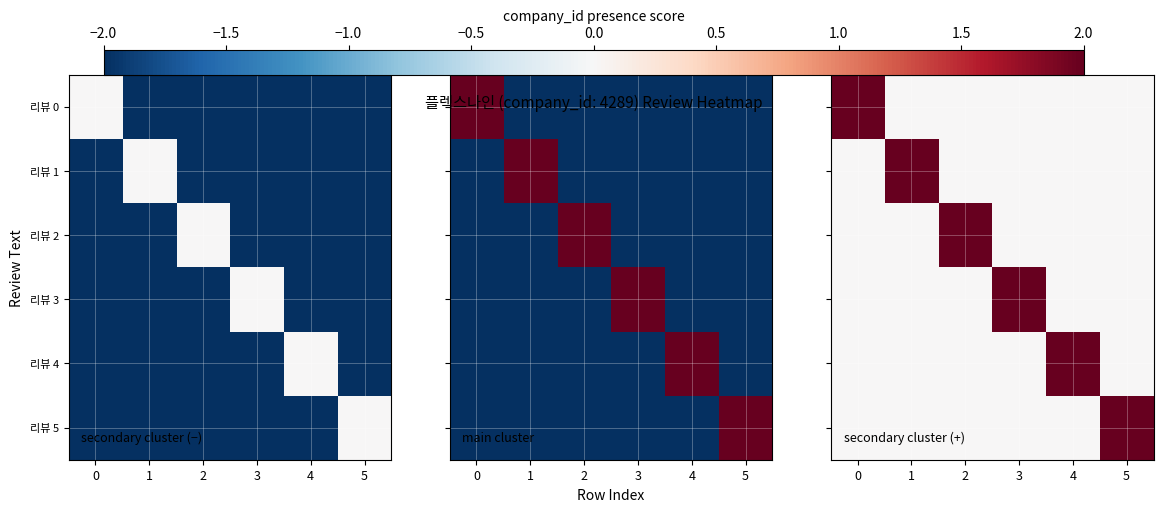

Which has a higher value, 1 or 3?

1